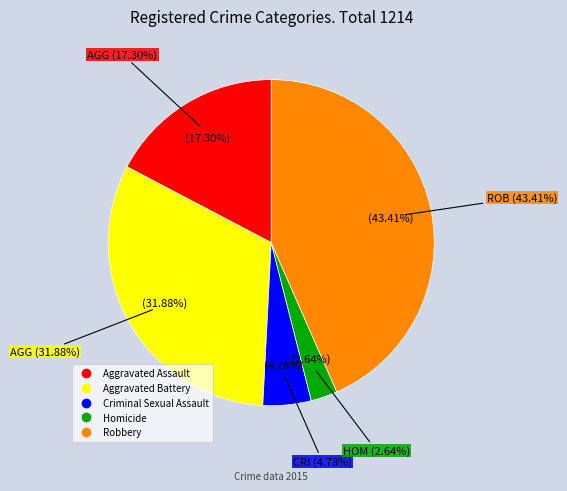

Is there a majority slice in this chart?

No